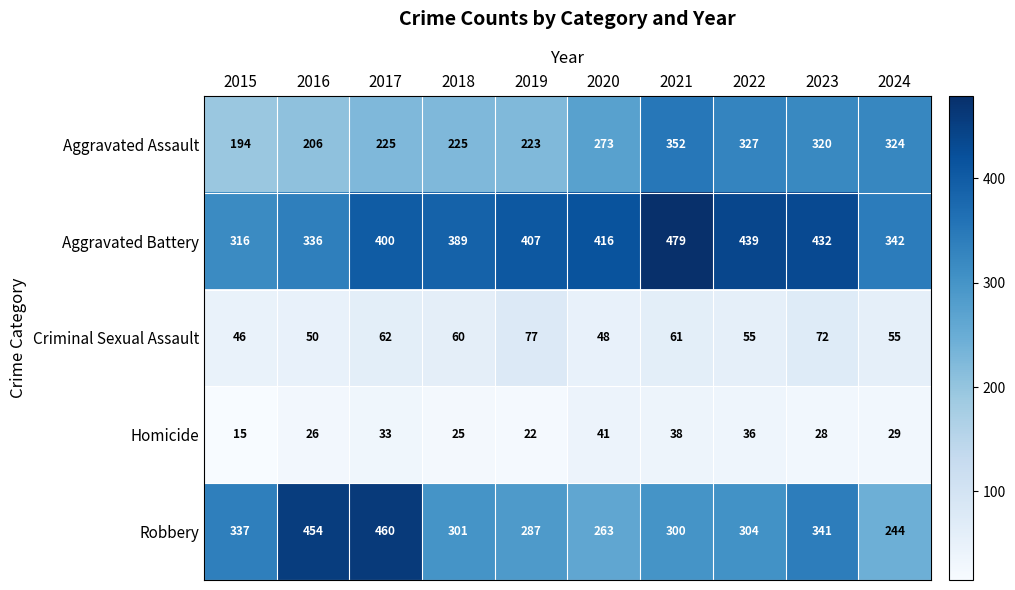

What is the sum of the Aggravated Assault values at 2023 and 2019?

543